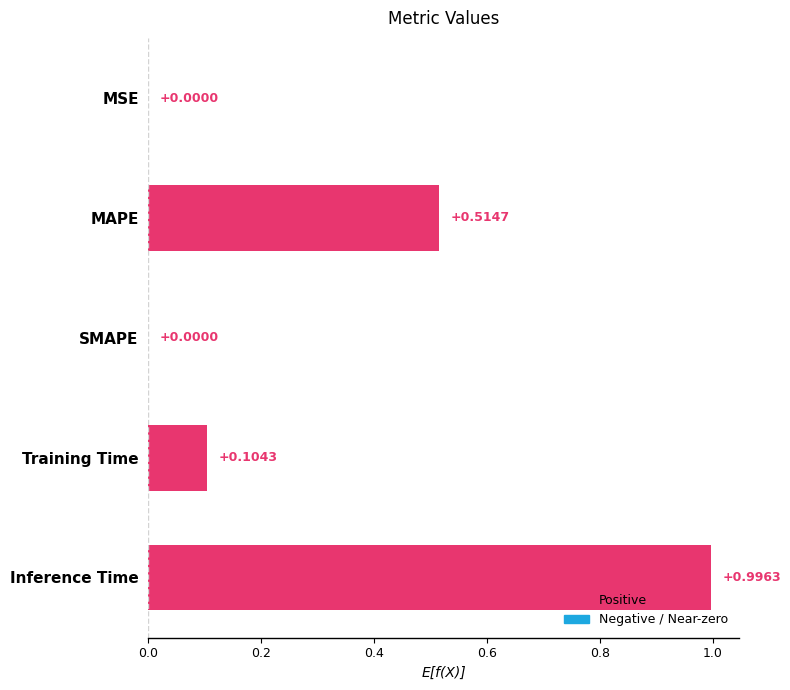

What is the sum of all values?

1.6